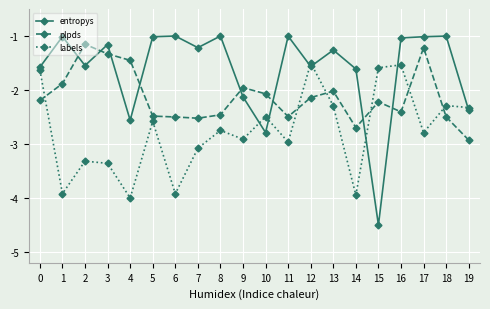

List the series in order of their peak value, lowest first.

labels, plpds, entropys